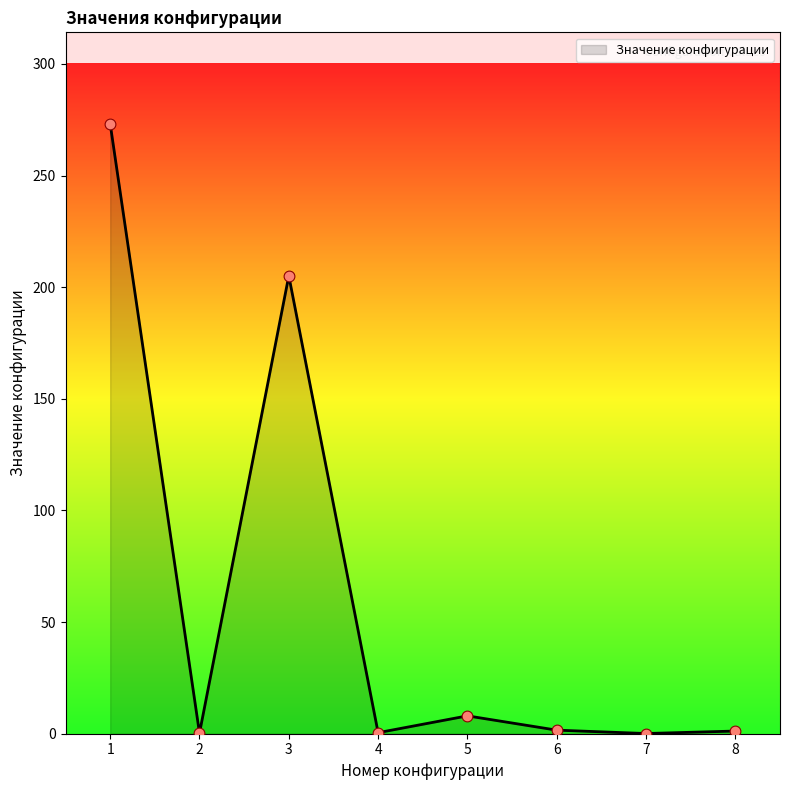

Which has a higher value, 4 or 5?

5